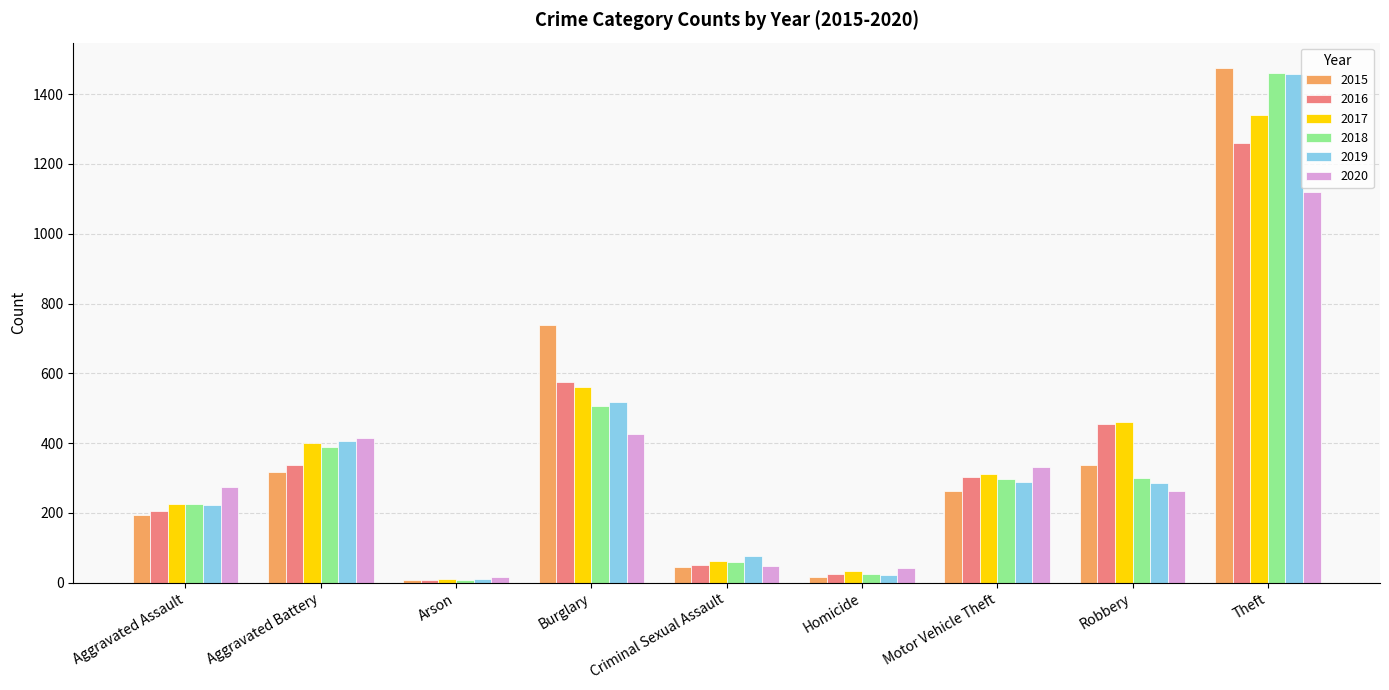

What is the difference between the highest and lowest values at Burglary?

313